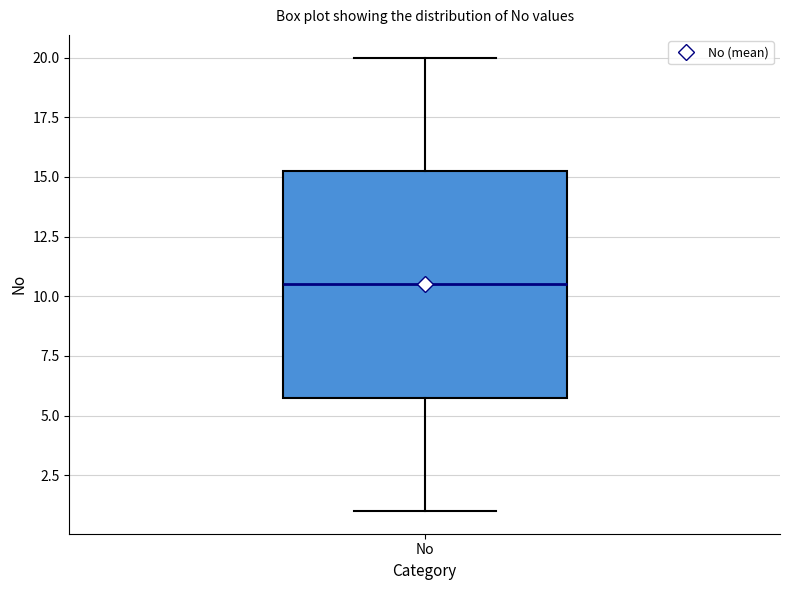

Read this box plot against the y-axis: the position of the median line, the range covered by the box, and the ends of both whiskers. The values are not printed on the chart, so give them approximately, as read against the axis.

median 10.5, box 6.0 to 15.5, whiskers 1.0 to 20.0